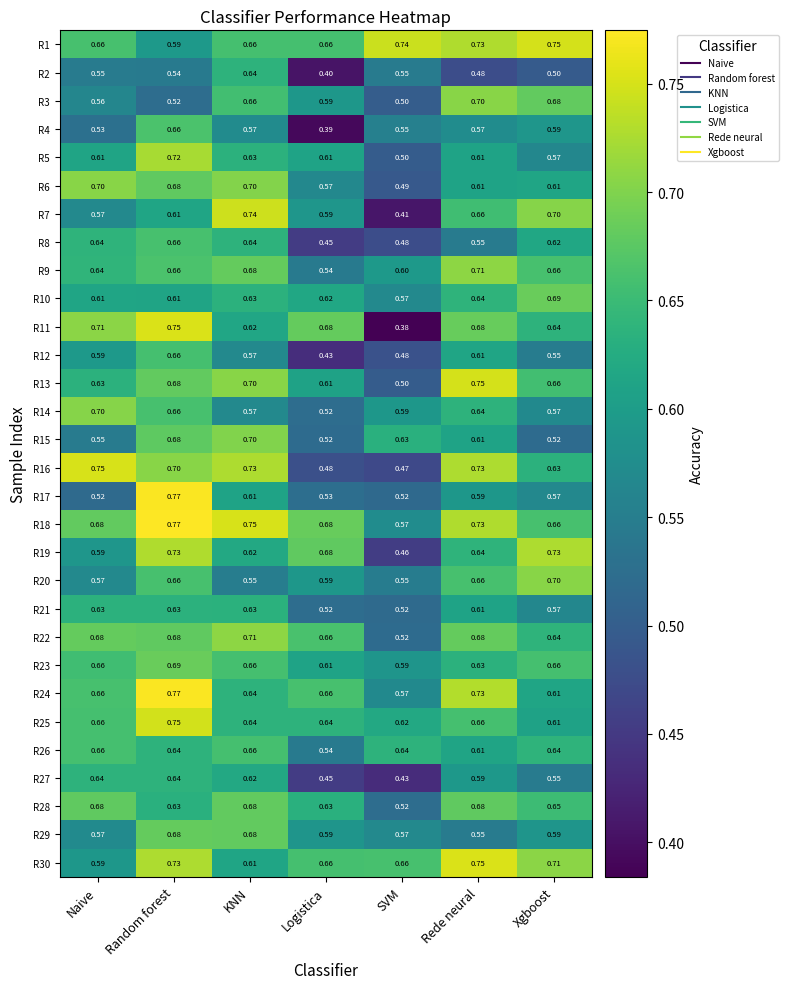

At which label is R28 closest to 0?

SVM